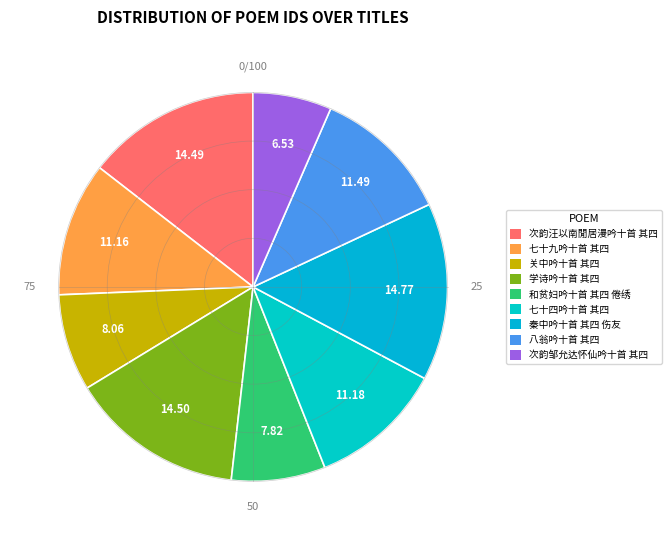

How much of the chart is everything except 七十九吟十首 其四?

88.8%